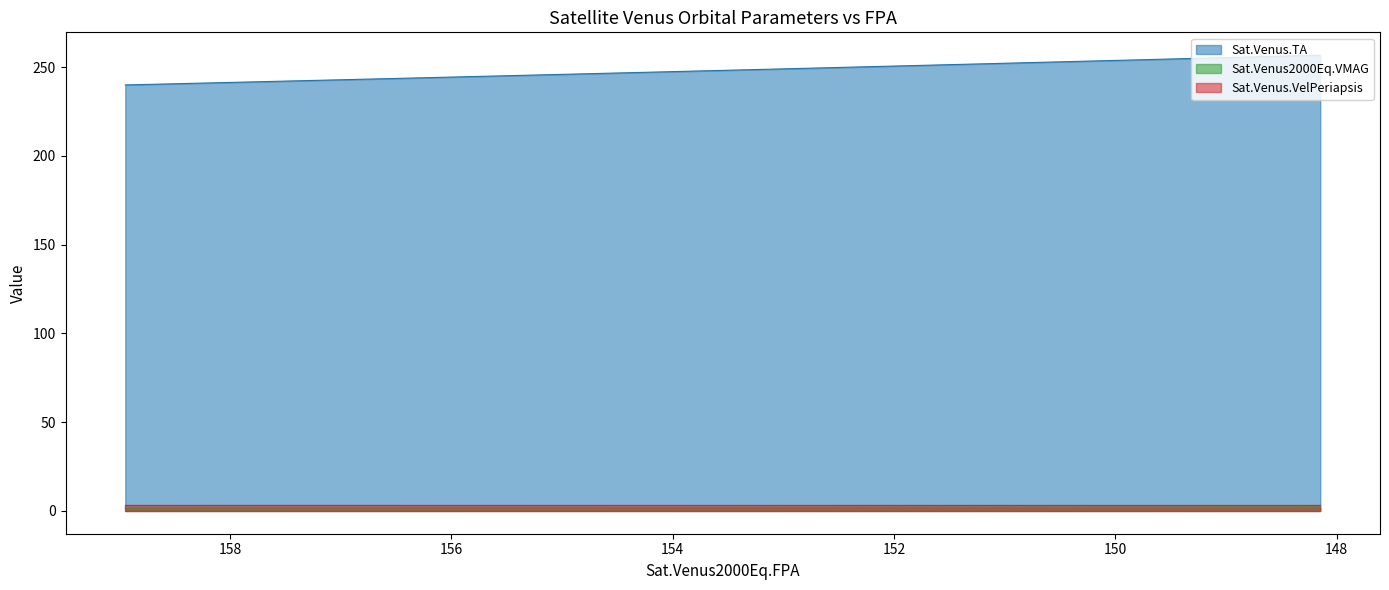

Does the chart have visible grid lines?

No